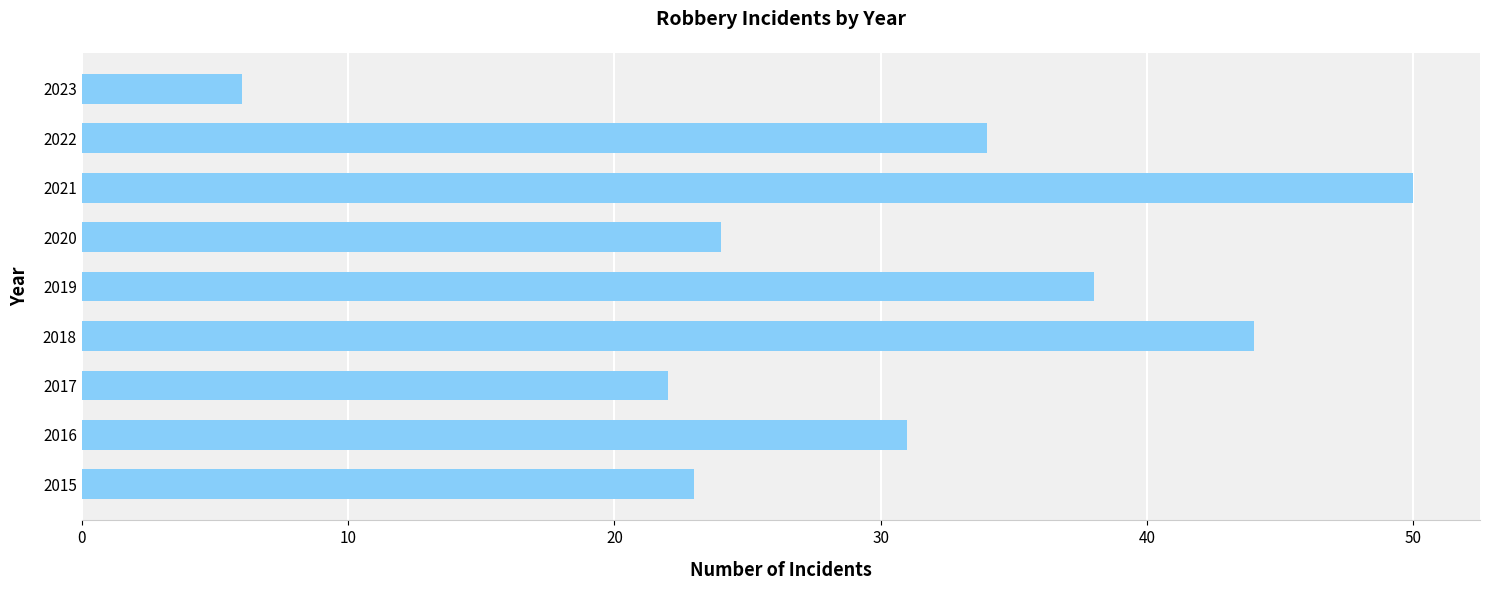

True or false: the data shows 38 at 2019.

True